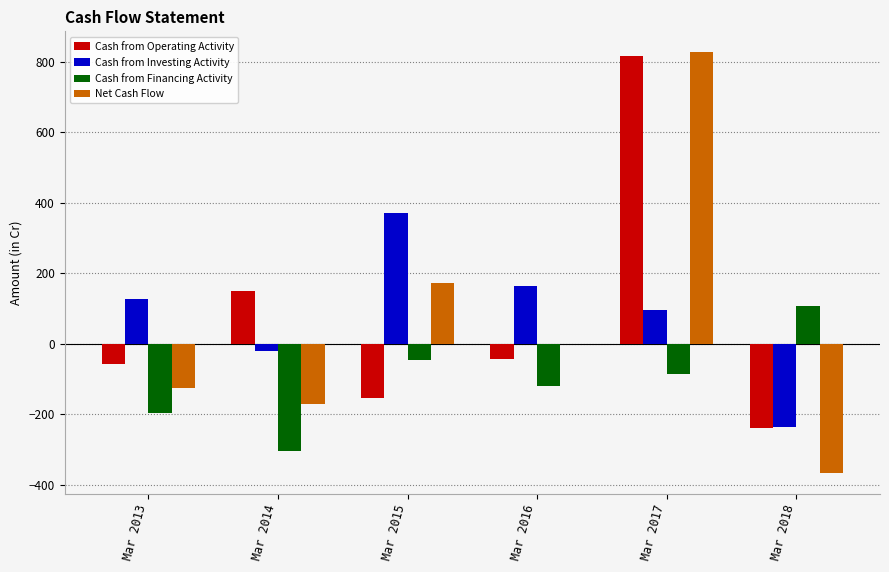

The value of Cash from Financing Activity at Mar 2018 is 43. True or false?

False